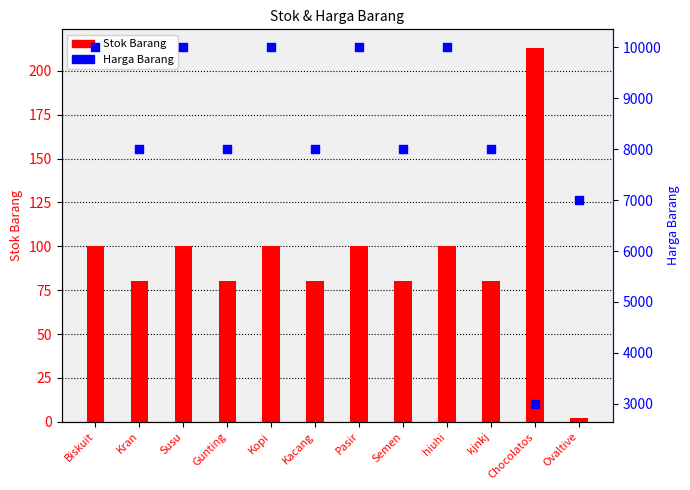

What are all the series names shown in the legend?

Stok Barang, Harga Barang